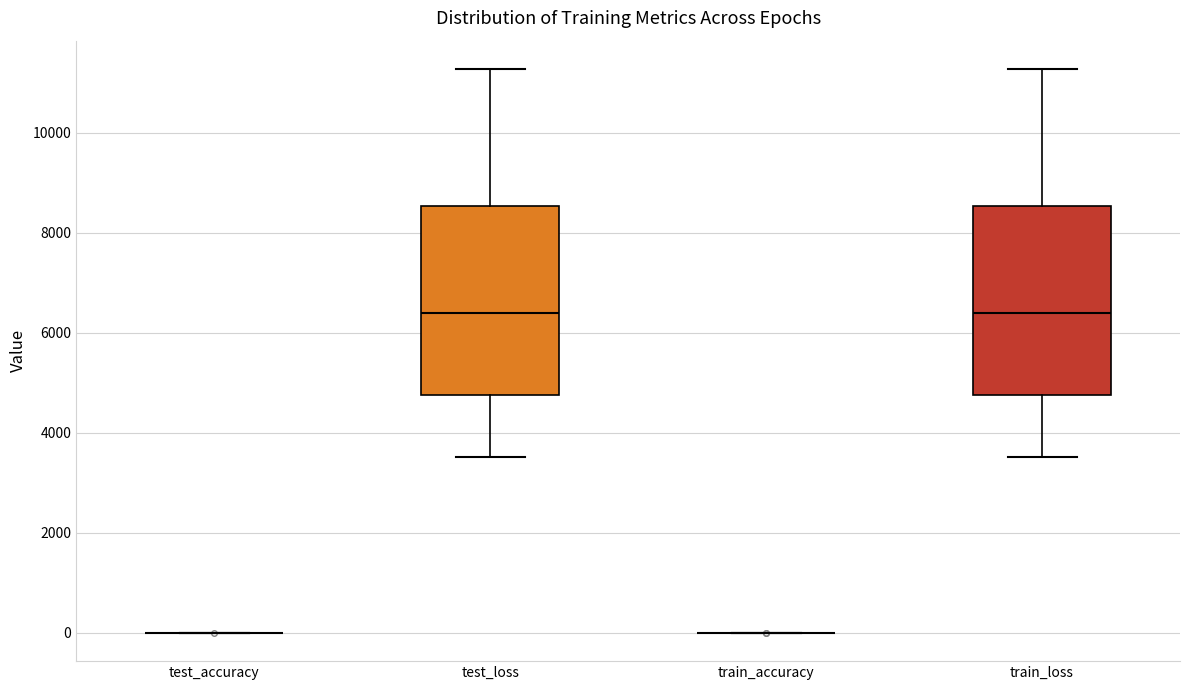

Reading left to right, read every box against the y-axis: the position of its median line, the range the box covers, and the ends of its whiskers. The values are not printed on the chart, so give them approximately, as read against the axis.

test_accuracy: box collapsed to a line at 0, whiskers 0 to 0
test_loss: median 6400, box 4800 to 8600, whiskers 3600 to 11200
train_accuracy: box collapsed to a line at 0, whiskers 0 to 0
train_loss: median 6400, box 4800 to 8600, whiskers 3600 to 11200